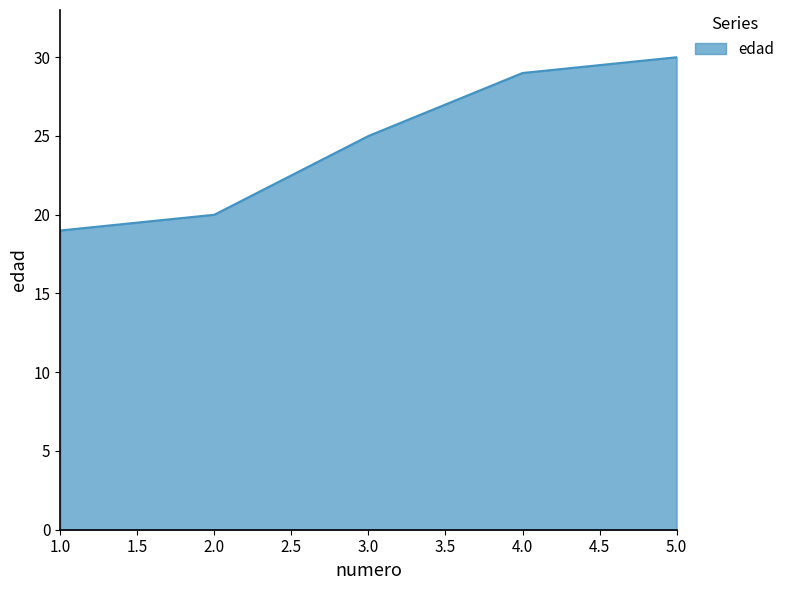

Reading right to left, list all the values displayed in this chart.

30	29	25	20	19